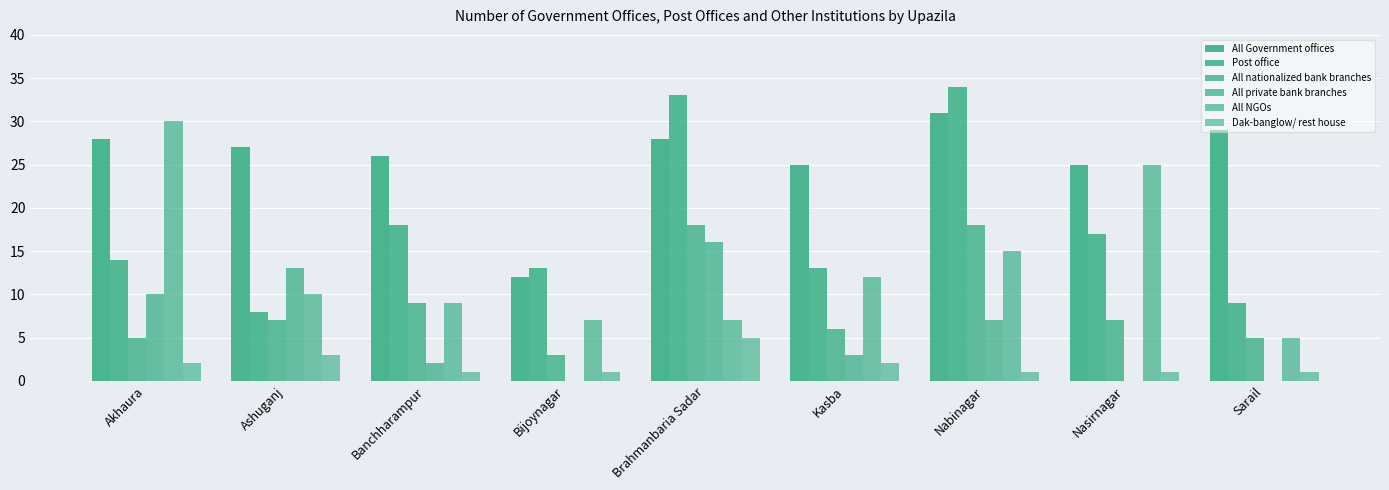

At which label is All Government offices closest to 21?

Kasba